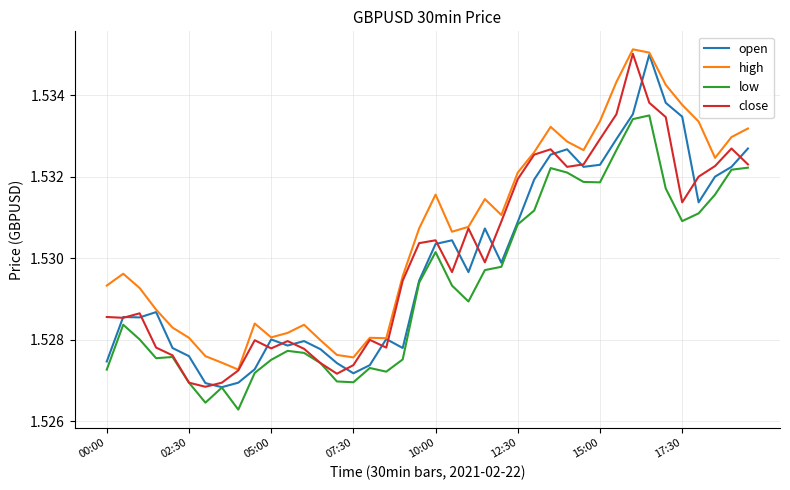

Which series has the largest total across all categories?

high